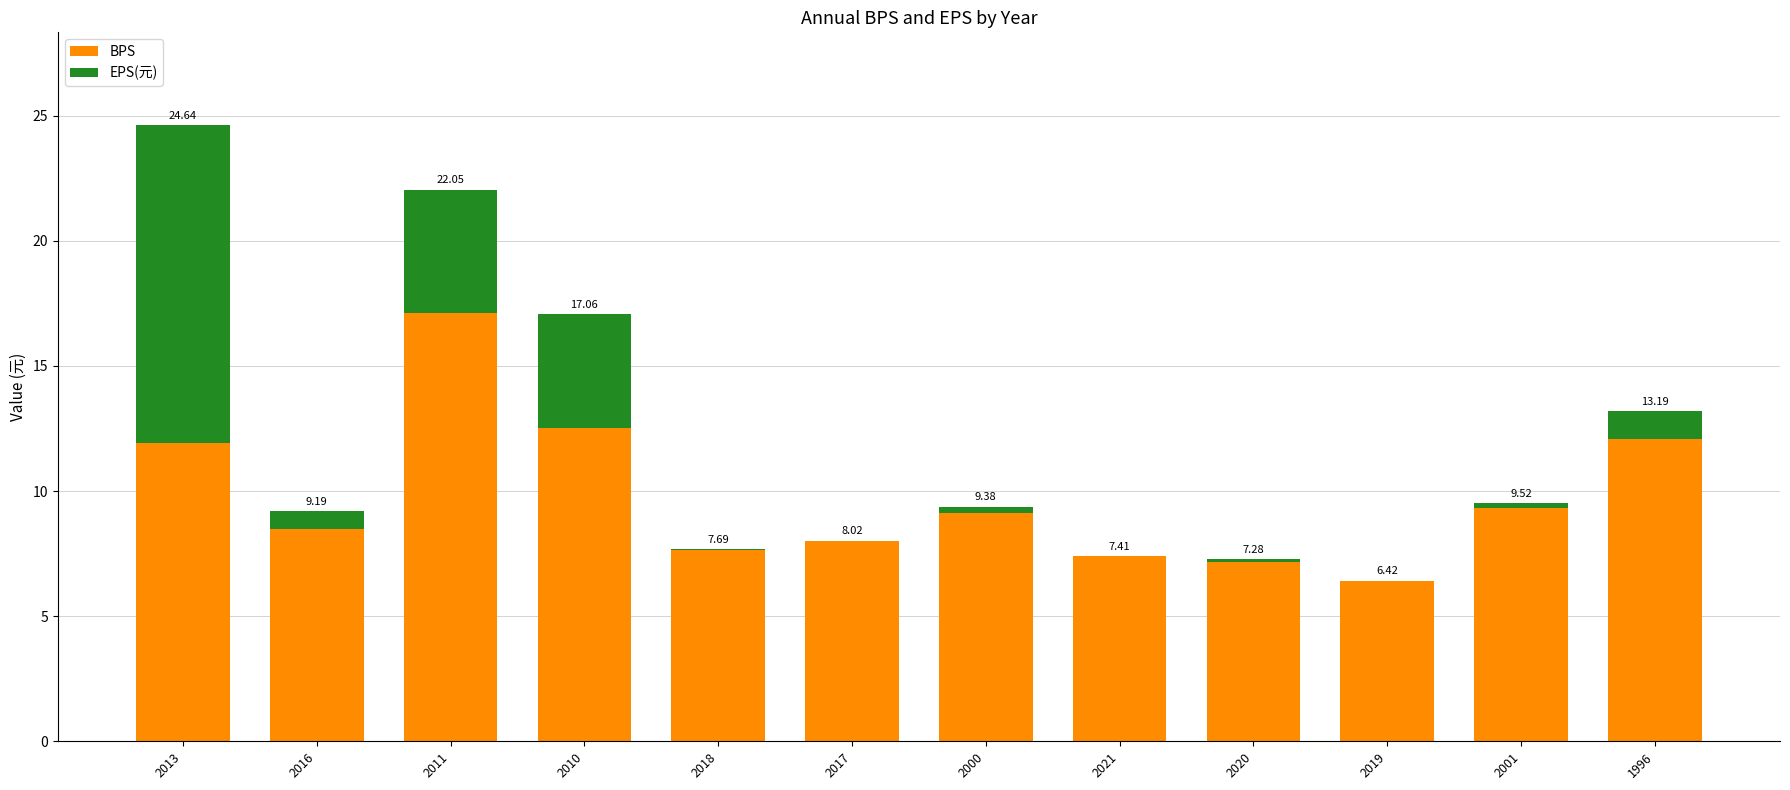

What are all the series names shown in the legend?

BPS, EPS(元)